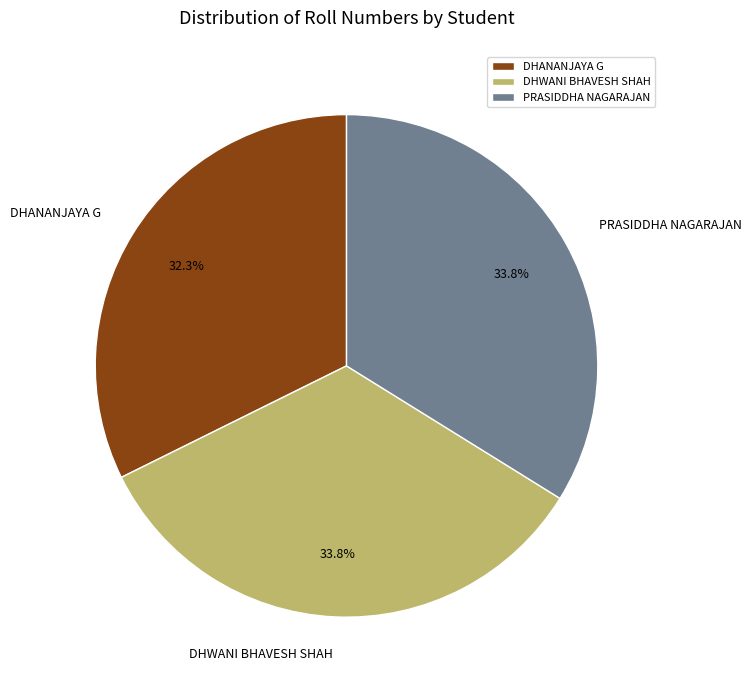

What percentage do DHWANI BHAVESH SHAH and DHANANJAYA G together represent?

66.2%